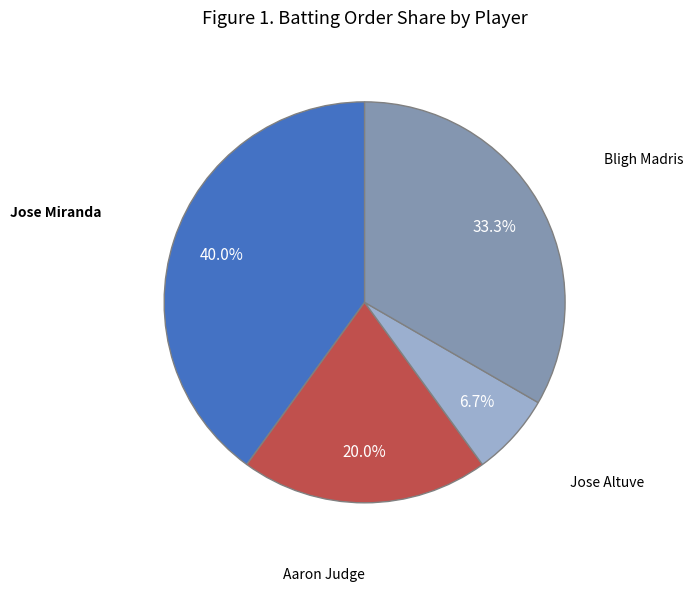

How many segments does this pie chart have?

4